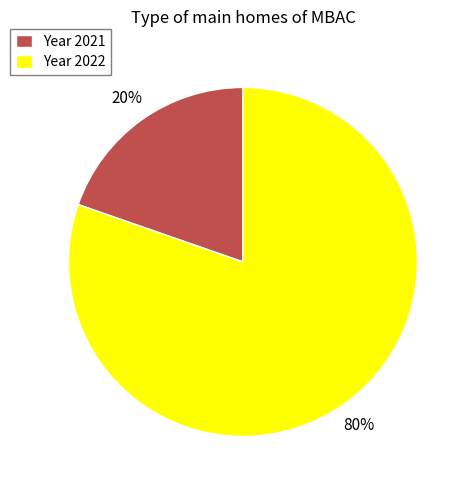

To the nearest percent, what is the average slice percentage?

50%